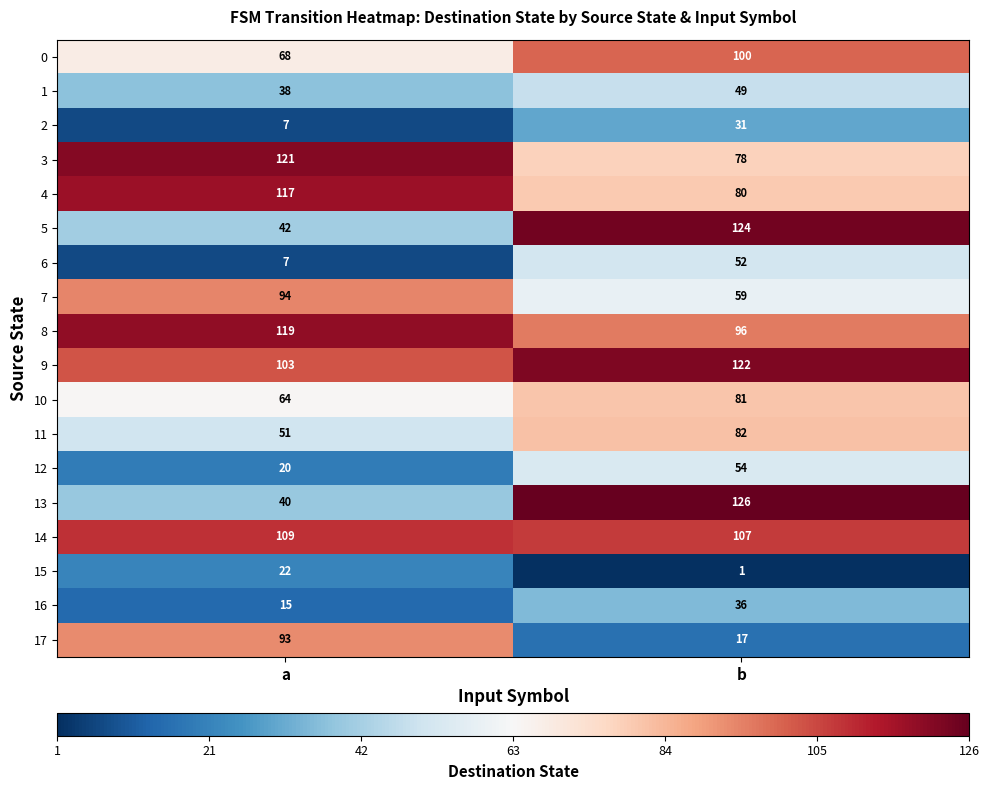

True or false: 5 has a value of 124 at b.

True